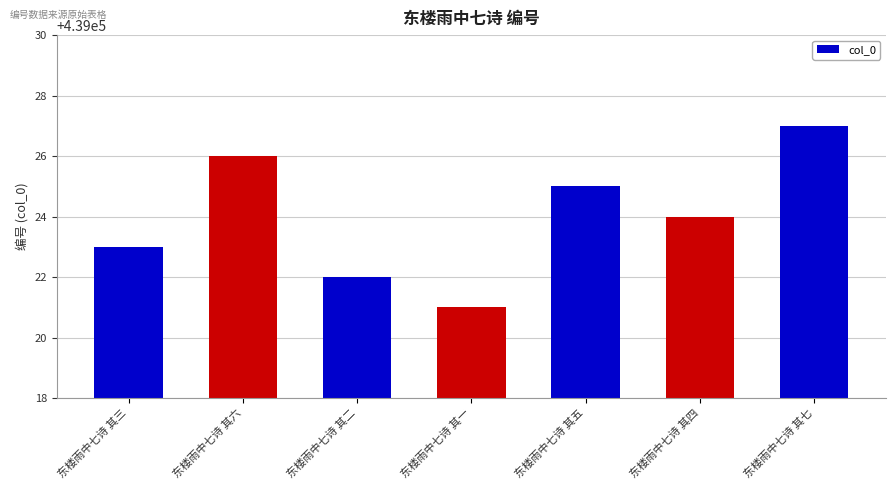

How many values are between 439022 and 439026?

5